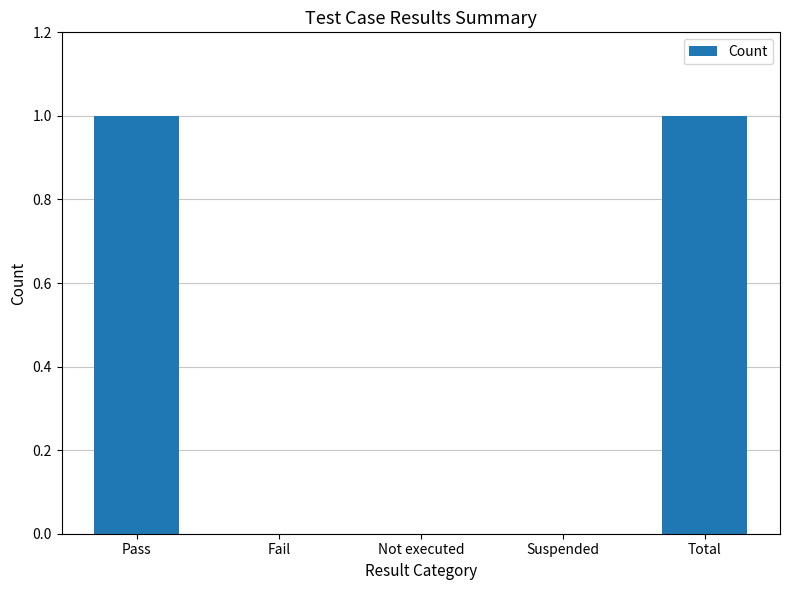

Reading right to left, what are all the values shown in this chart?

Total=1	Suspended=0	Not executed=0	Fail=0	Pass=1